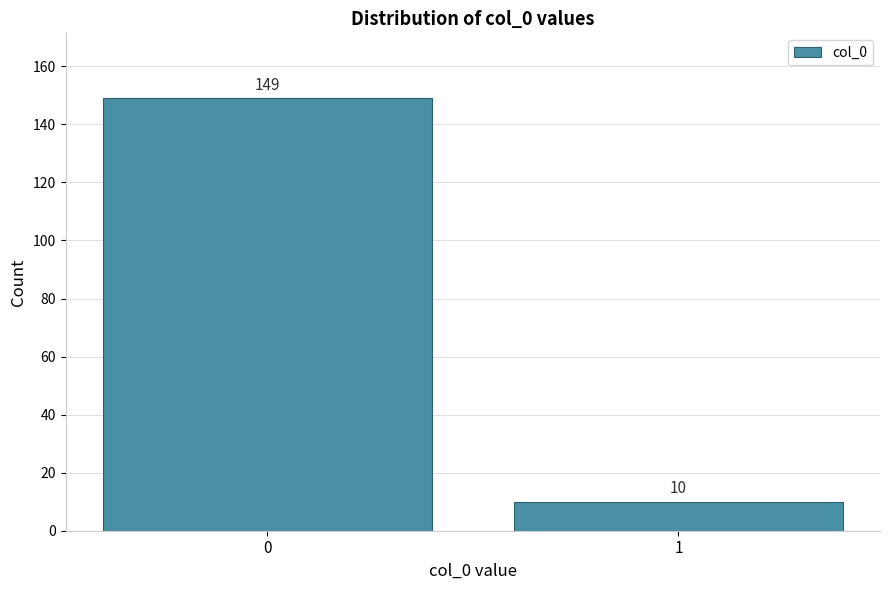

Reading left to right, transcribe all the data shown in this chart.

149	10